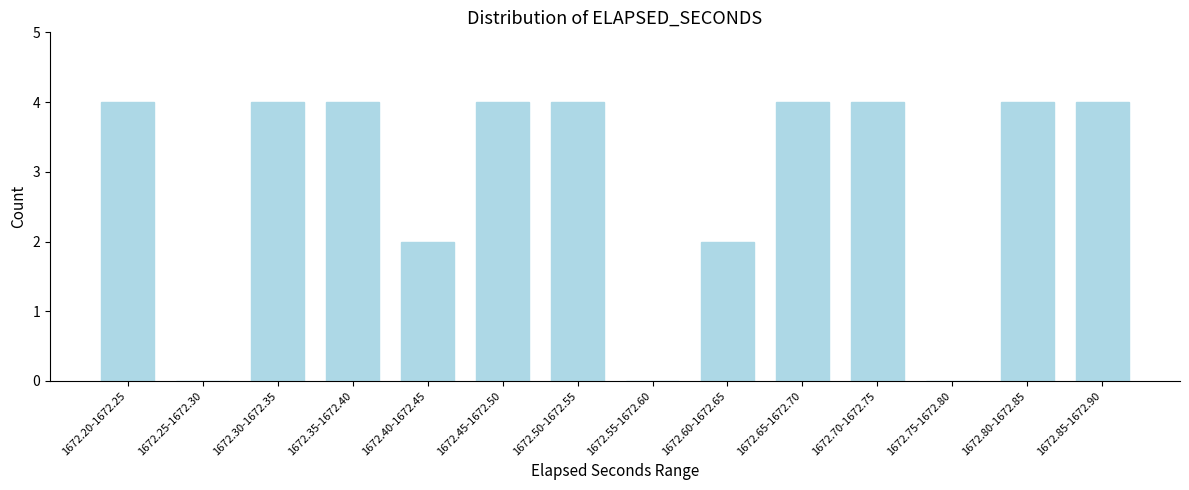

Reading left to right, list all the values displayed in this chart.

1672.20-1672.25=4	1672.25-1672.30=0	1672.30-1672.35=4	1672.35-1672.40=4	1672.40-1672.45=2	1672.45-1672.50=4	1672.50-1672.55=4	1672.55-1672.60=0	1672.60-1672.65=2	1672.65-1672.70=4	1672.70-1672.75=4	1672.75-1672.80=0	1672.80-1672.85=4	1672.85-1672.90=4